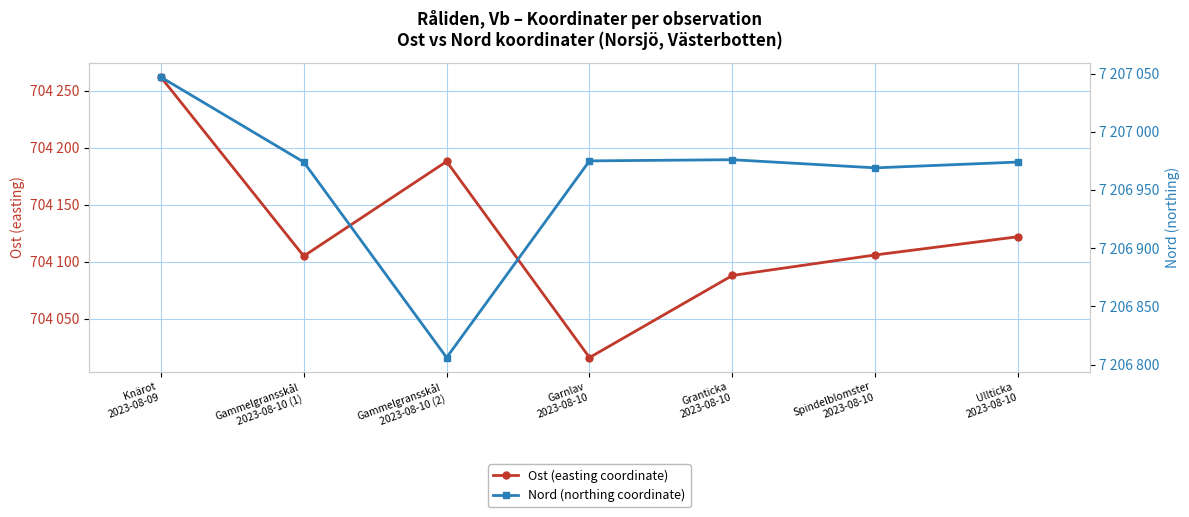

Reading right to left, what are all the values shown in this chart?

Ost (easting coordinate): Ullticka
2023-08-10=704122	Spindelblomster
2023-08-10=704106	Granticka
2023-08-10=704088	Garnlav
2023-08-10=704016	Gammelgransskål
2023-08-10 (2)=704188	Gammelgransskål
2023-08-10 (1)=704105	Knärot
2023-08-09=704262
Nord (northing coordinate): Ullticka
2023-08-10=7206974	Spindelblomster
2023-08-10=7206969	Granticka
2023-08-10=7206976	Garnlav
2023-08-10=7206975	Gammelgransskål
2023-08-10 (2)=7206806	Gammelgransskål
2023-08-10 (1)=7206974	Knärot
2023-08-09=7207047